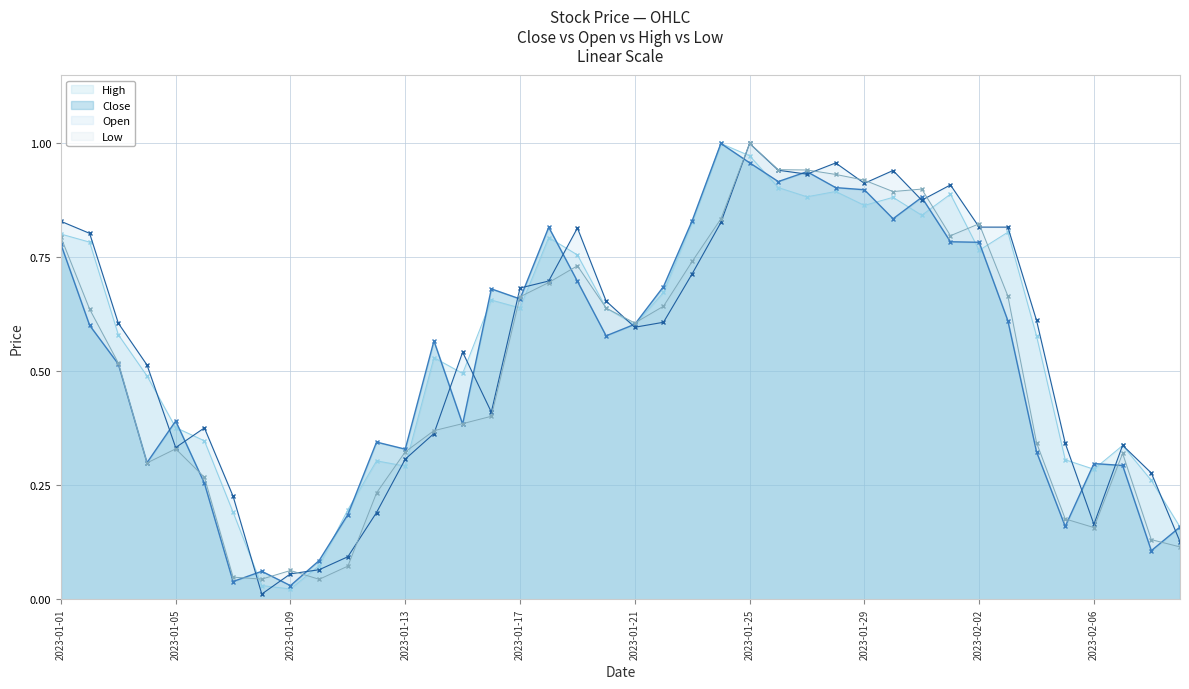

At which category is the sum across all series the highest?

2023-01-25